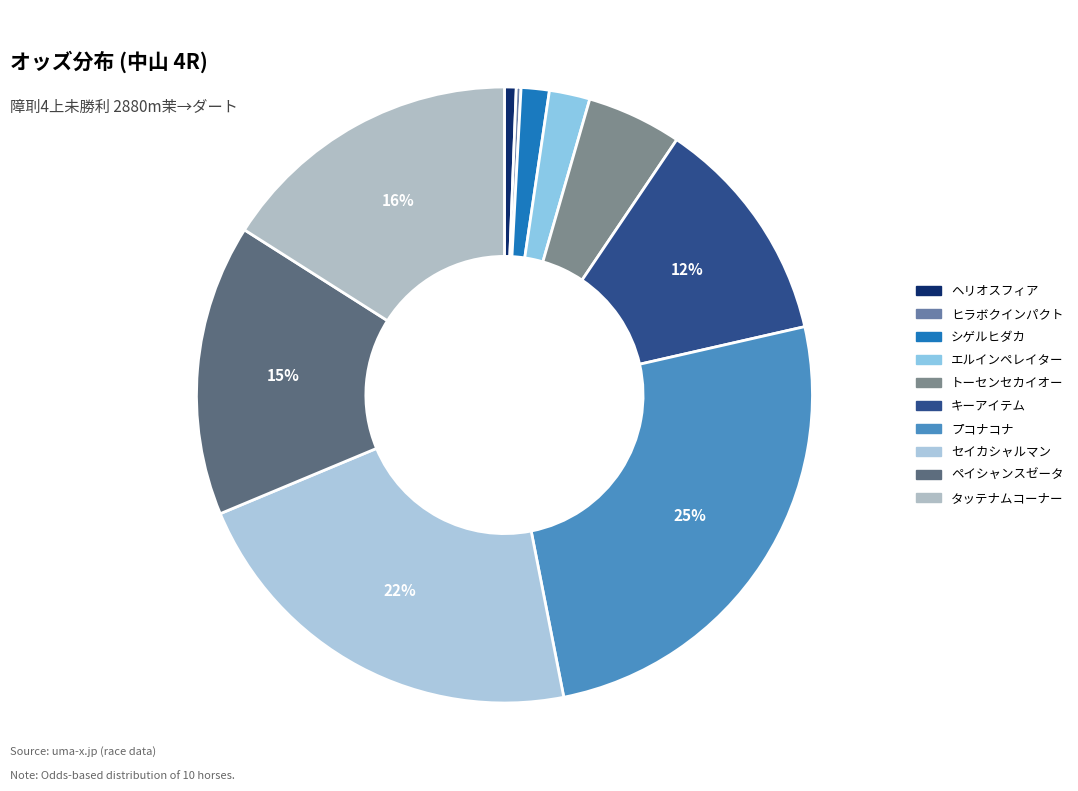

To the nearest percent, what portion does ペイシャンスゼータ represent?

15%